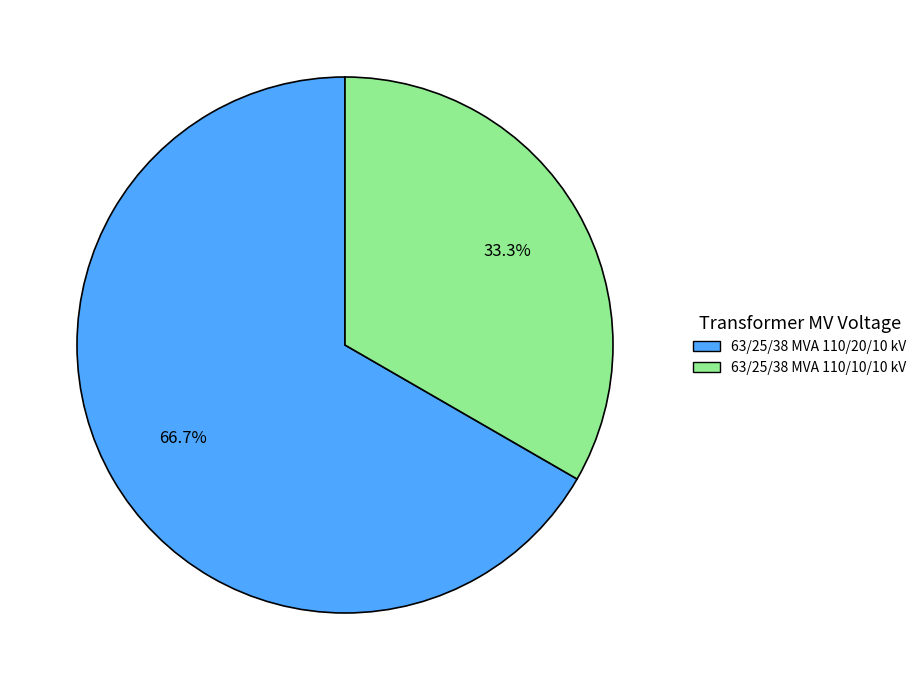

How many slices are in this pie chart?

2